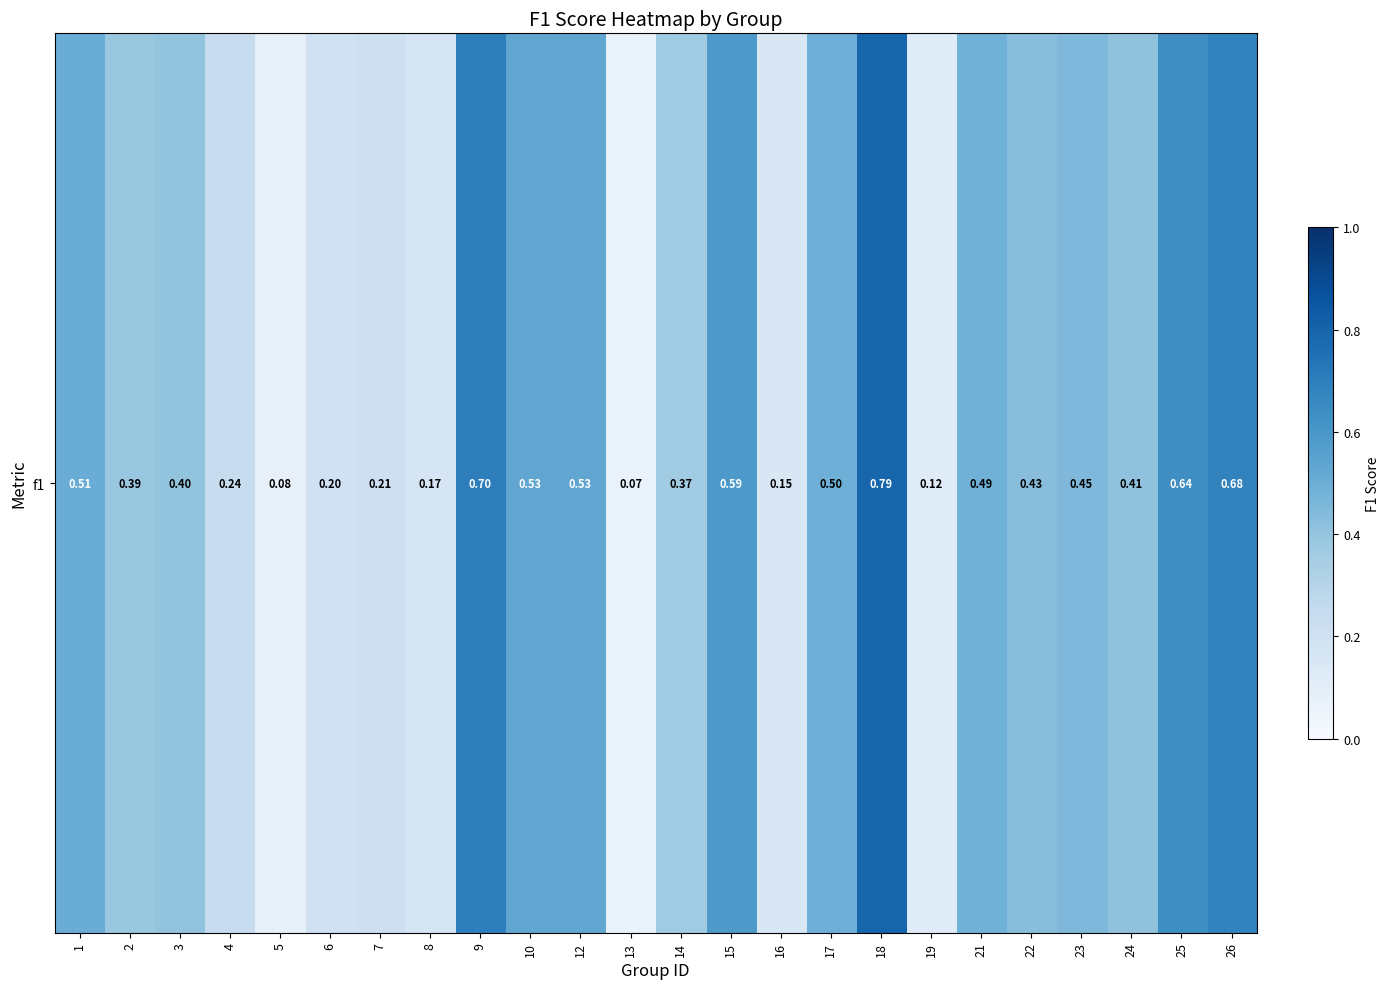

What is the minimum value shown in the chart?

0.1